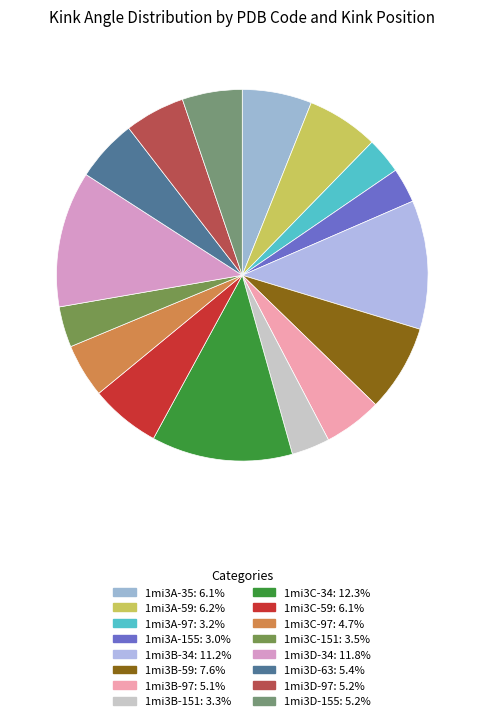

Is it true that 1mi3C-151 is 4% of the pie?

True